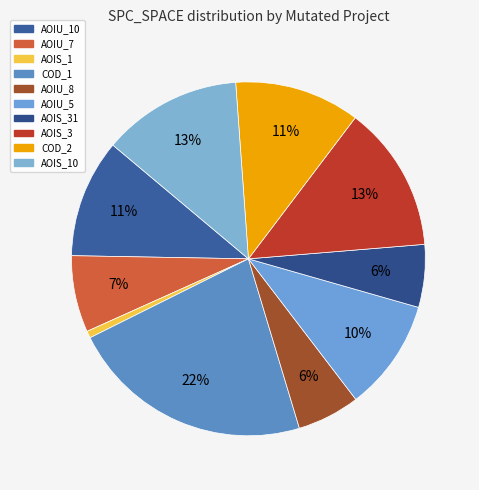

Count the number of slices in the pie.

10